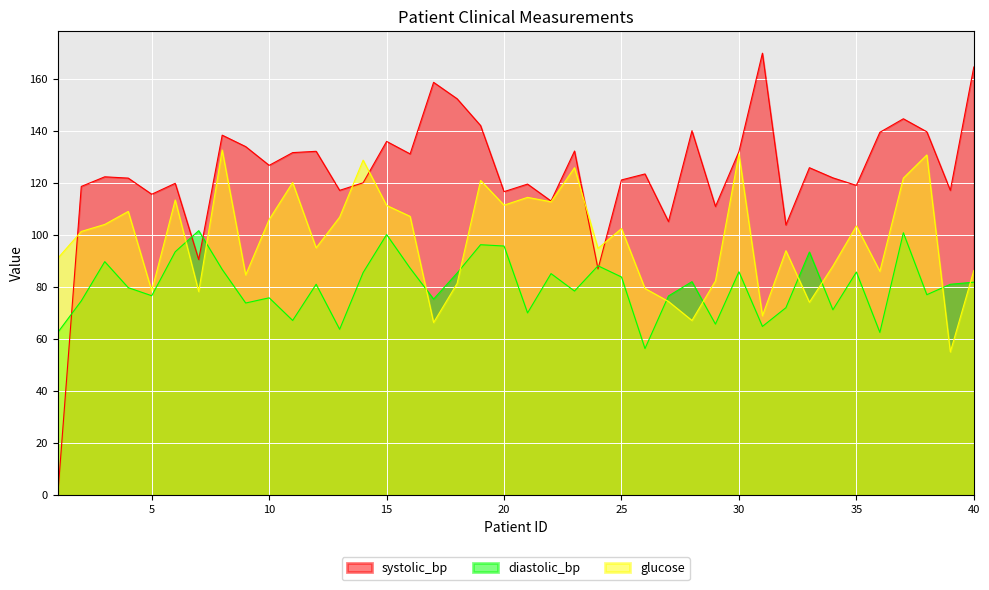

True or false: systolic_bp has a value of 190.2 at 35.

False